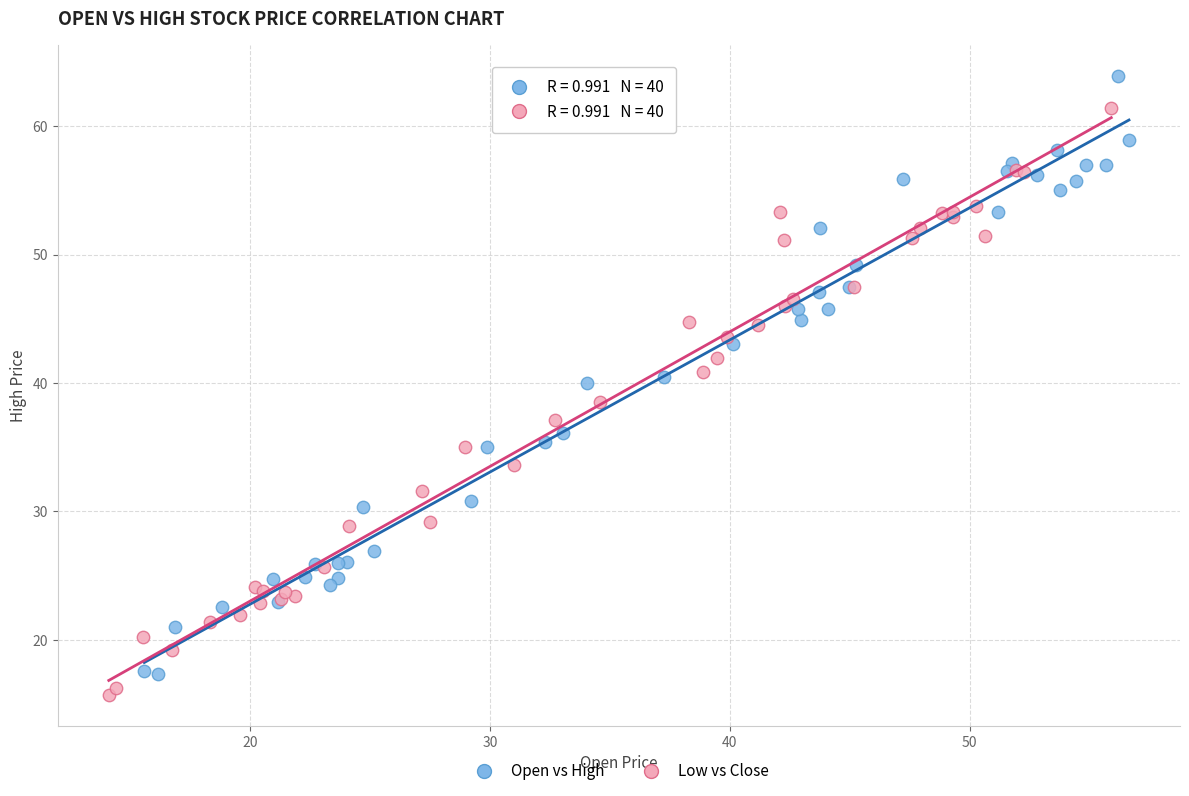

Which series has the largest Y range (max minus min)?

Open vs High